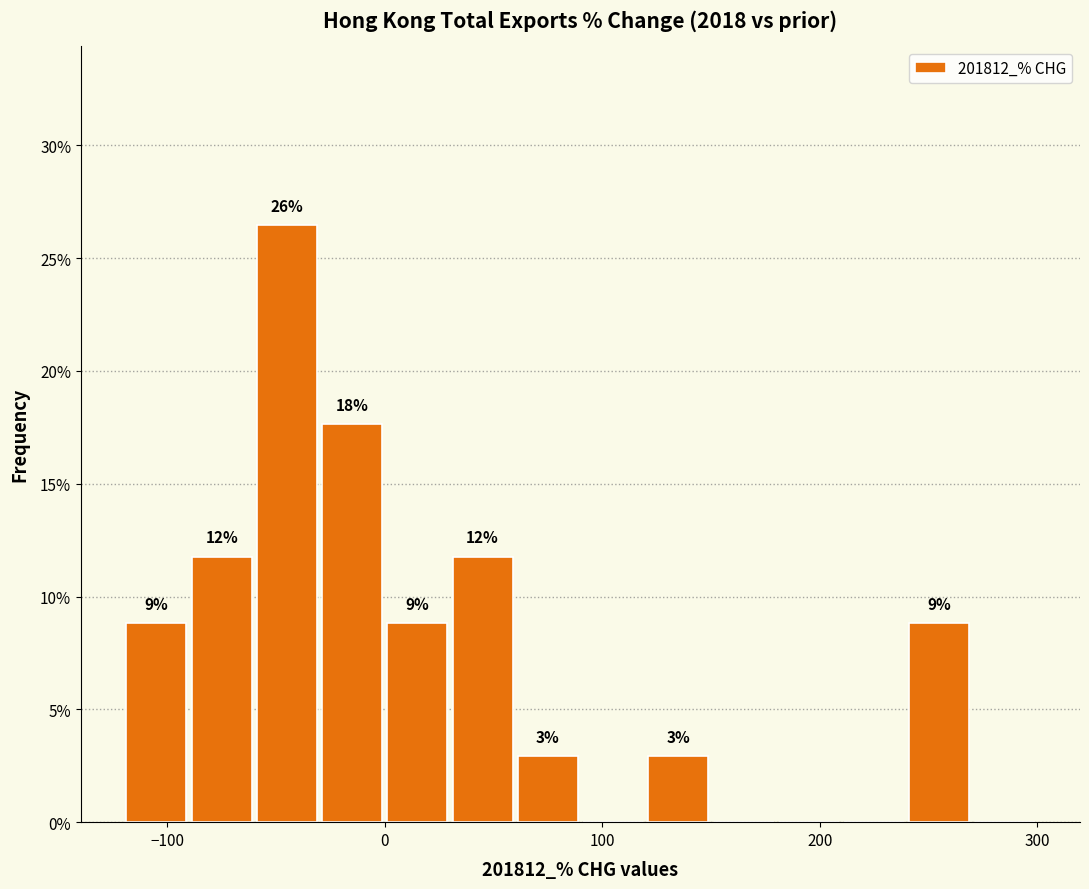

Read against the x-axis, roughly where is the centre of the tallest bar?

-40